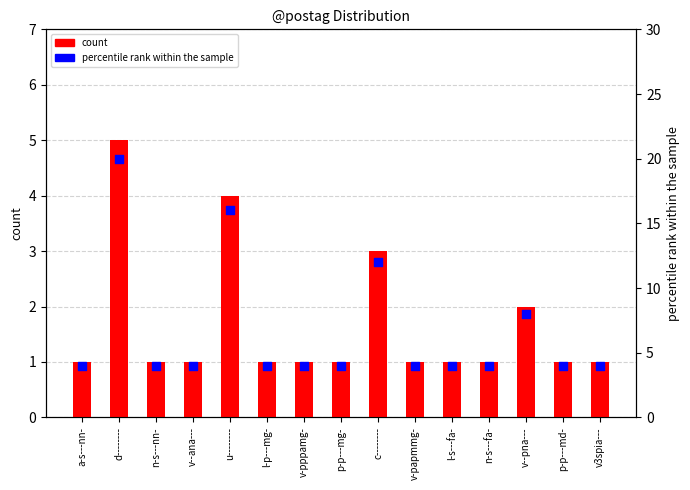

What are all the series names shown in the legend?

count, percentile rank within the sample